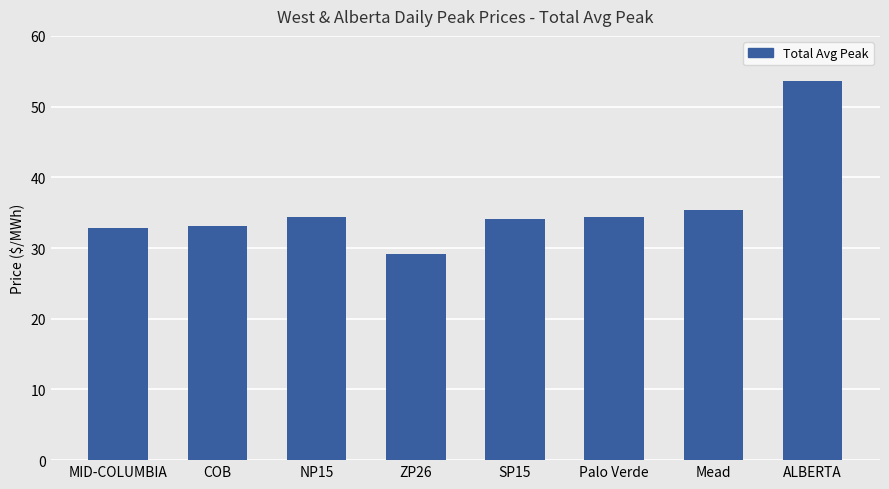

What is the ratio of the value at ZP26 to the value at NP15?

0.8